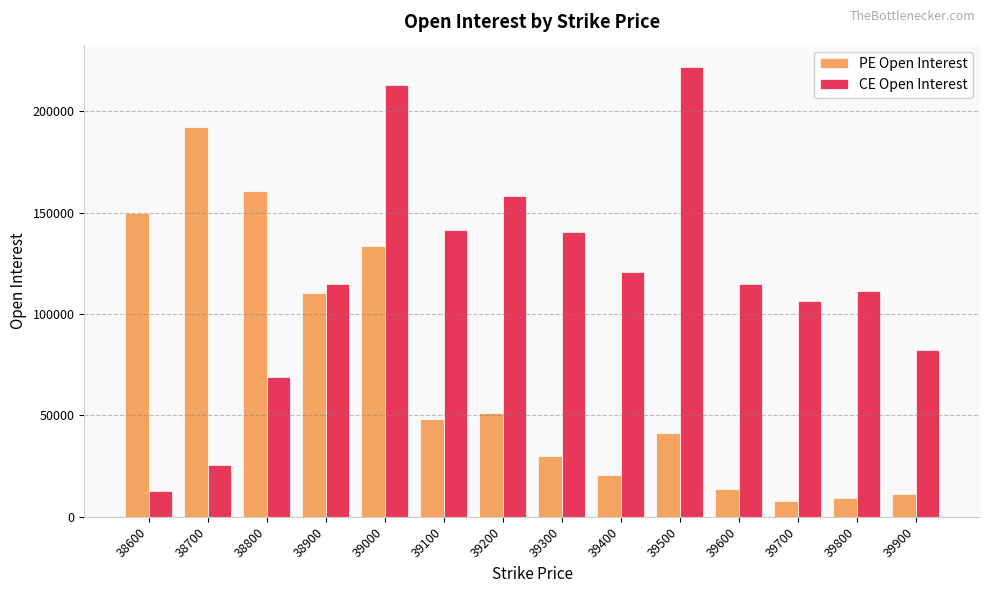

Which series has the largest total across all categories?

CE Open Interest